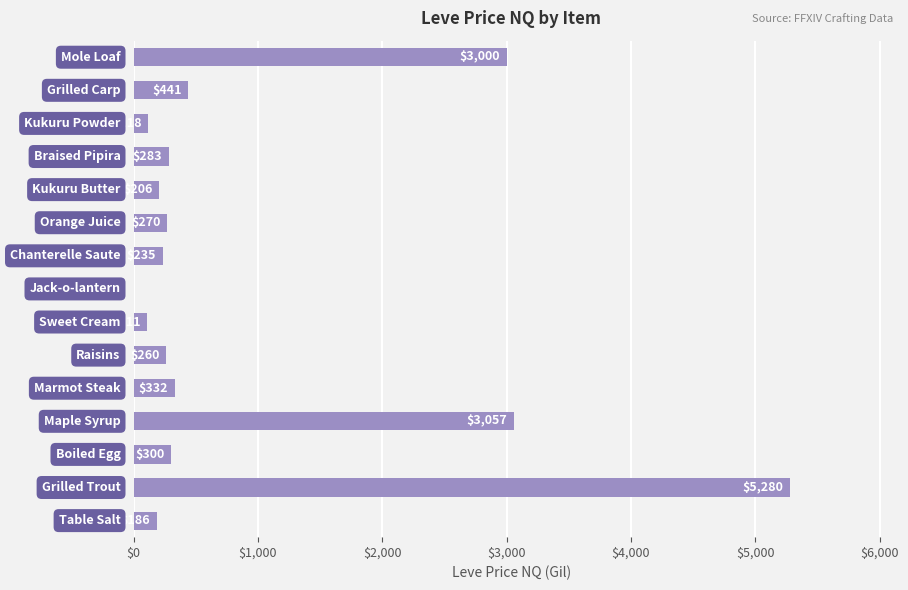

What is the greatest value displayed?

5280.0